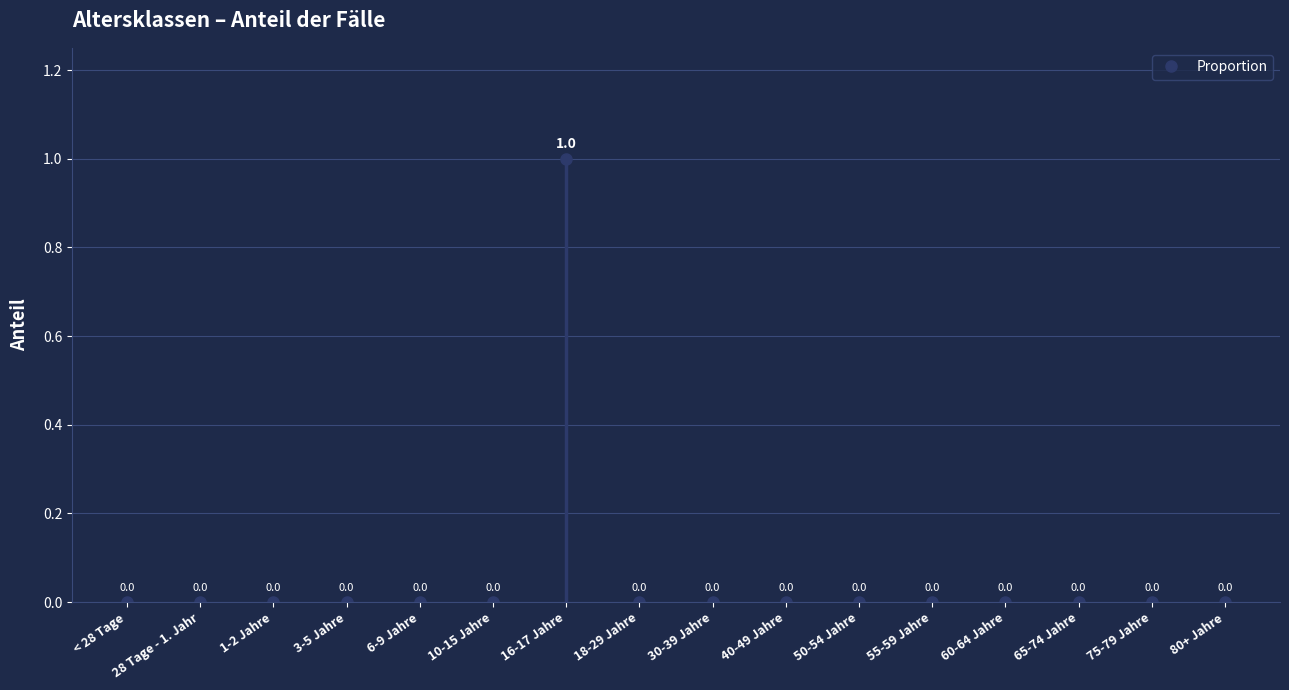

What is the label of the 10th point from the left?

40-49 Jahre